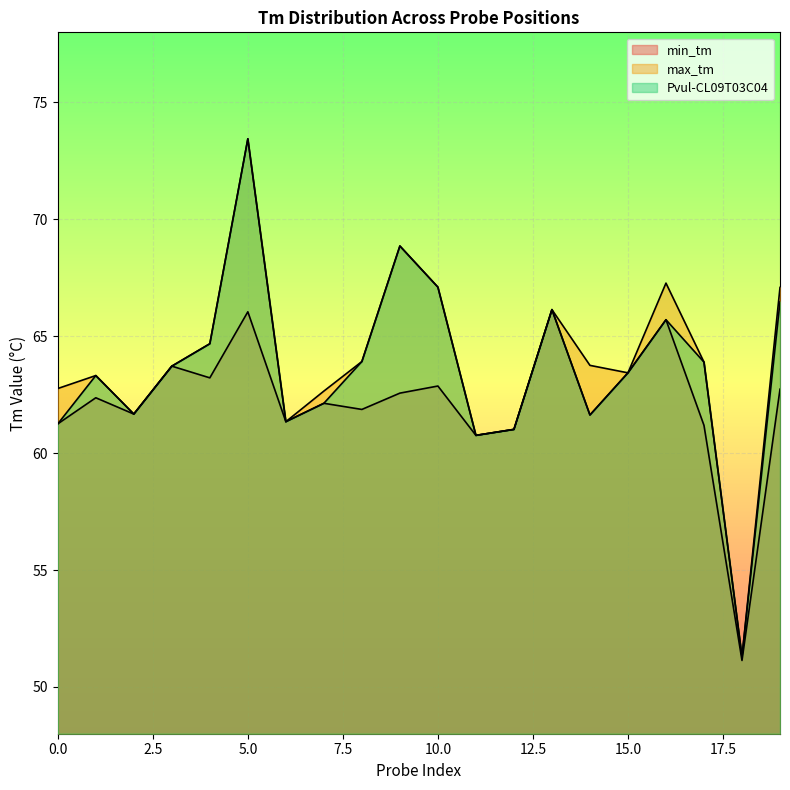

List the series in order of their overall mean, lowest first.

min_tm, Pvul-CL09T03C04, max_tm